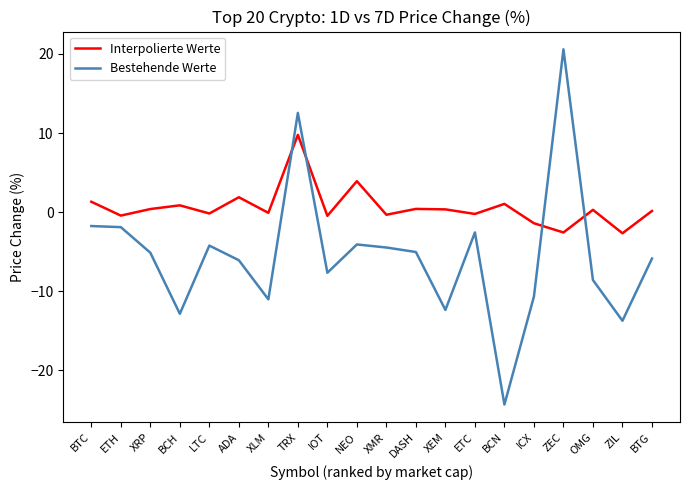

Is it true that Interpolierte Werte equals 1.9 at ADA?

True